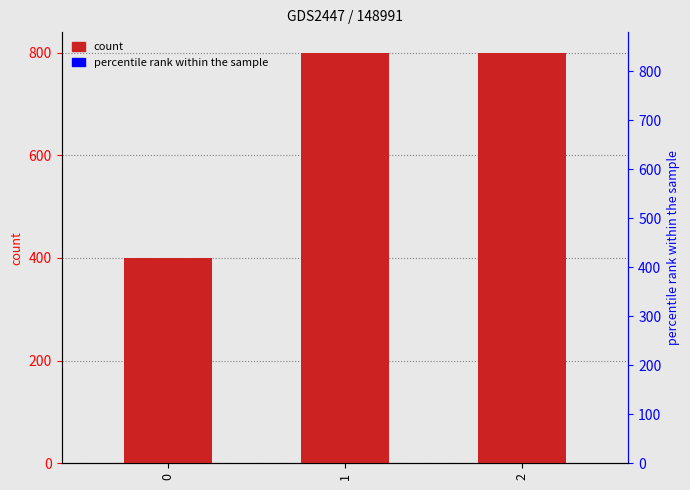

What is the minimum value shown in the chart?

400